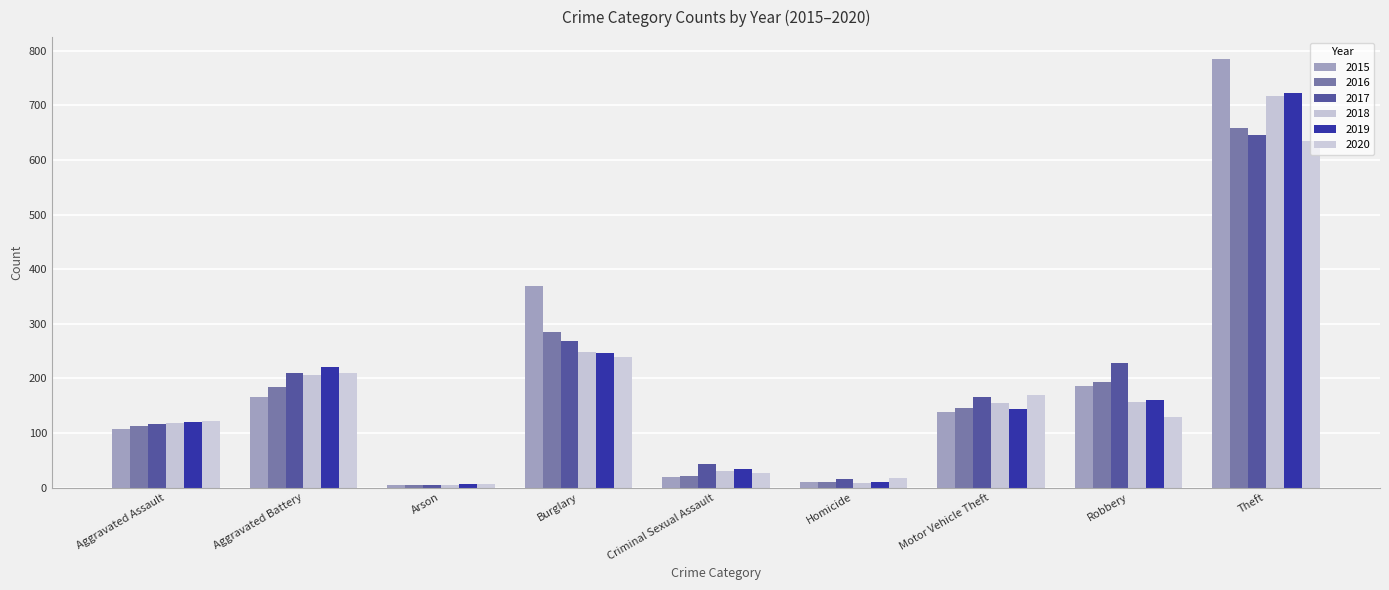

How many bars are there in each group?

6